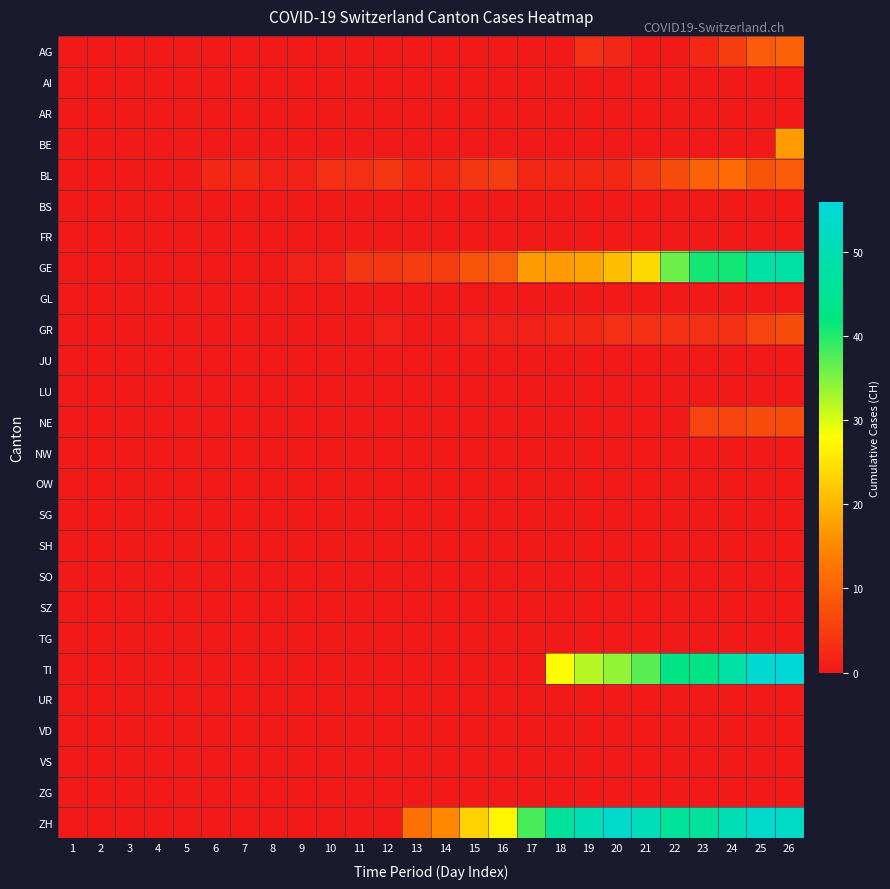

List the series in order of their peak value, highest first.

TI, ZH, GE, BE, BL, AG, GR, NE, AI, AR, BS, FR, GL, JU, LU, NW, OW, SG, SH, SO, SZ, TG, UR, VD, VS, ZG